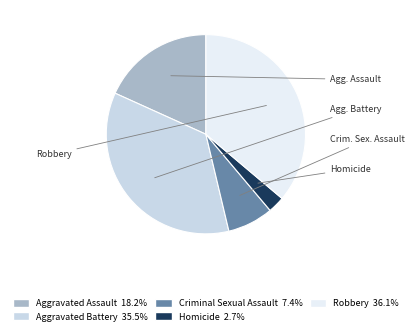

Does any single category account for the majority?

No